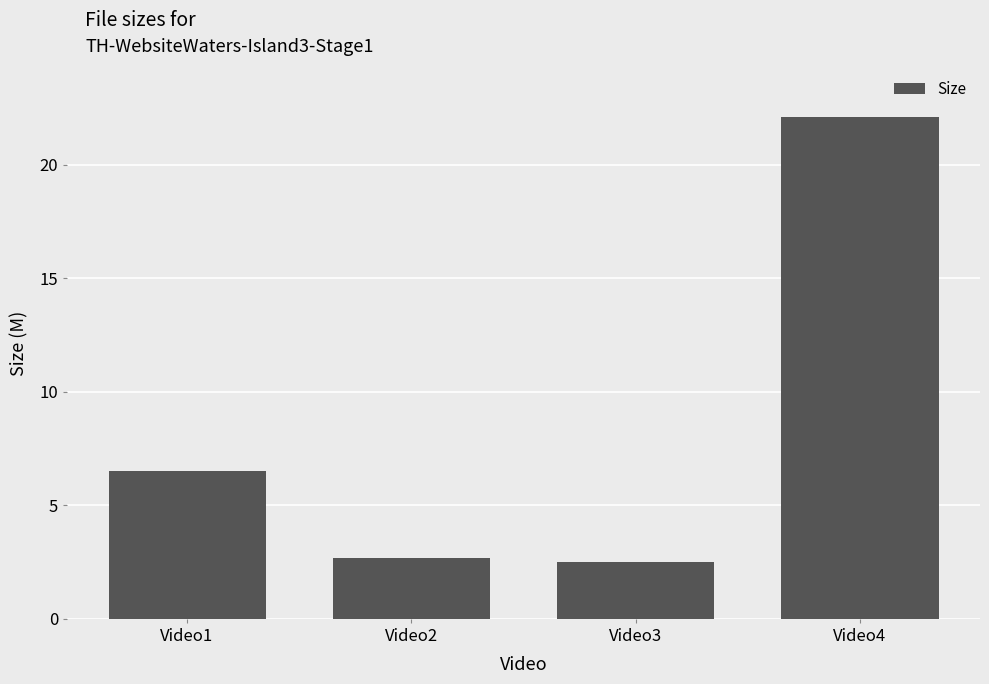

Are the bars grouped side by side (vs. stacked)?

No